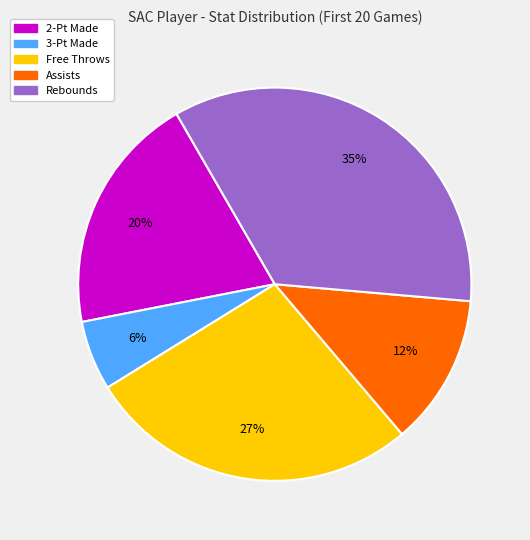

Is there any slice that represents more than half of the pie?

No